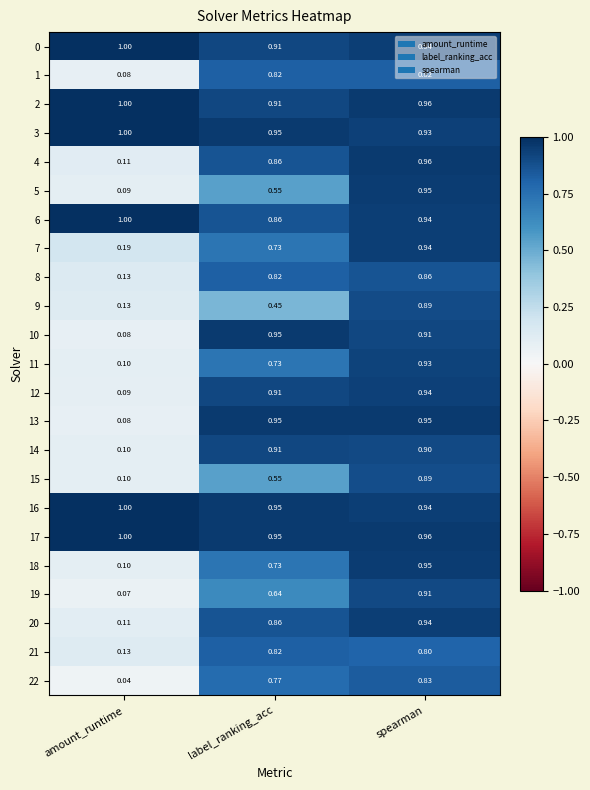

At which category is the sum across all series the highest?

spearman